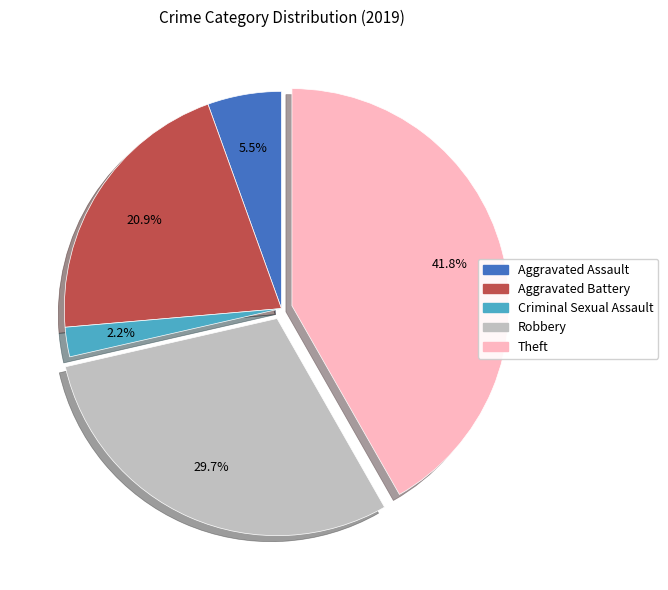

Is there any slice that represents more than half of the pie?

No